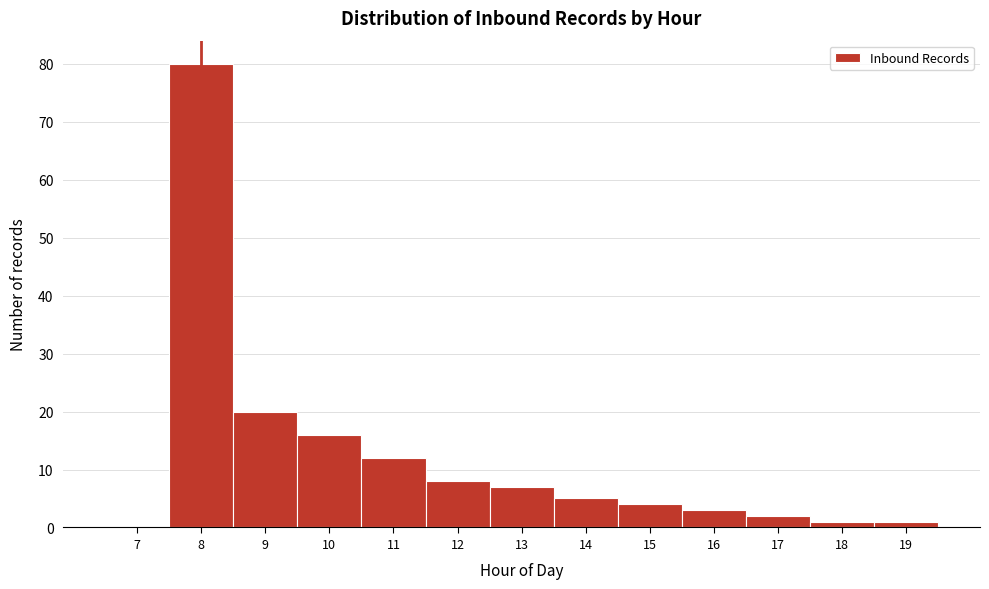

Reading left to right, extract all data points from this chart.

7=0	8=80	9=20	10=16	11=12	12=8	13=7	14=5	15=4	16=3	17=2	18=1	19=1